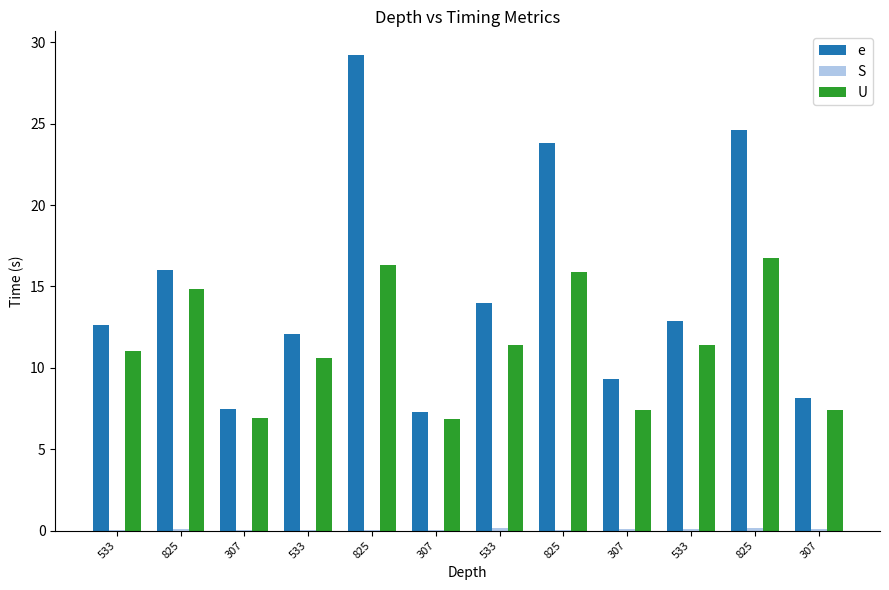

How many data points does each series have?

12